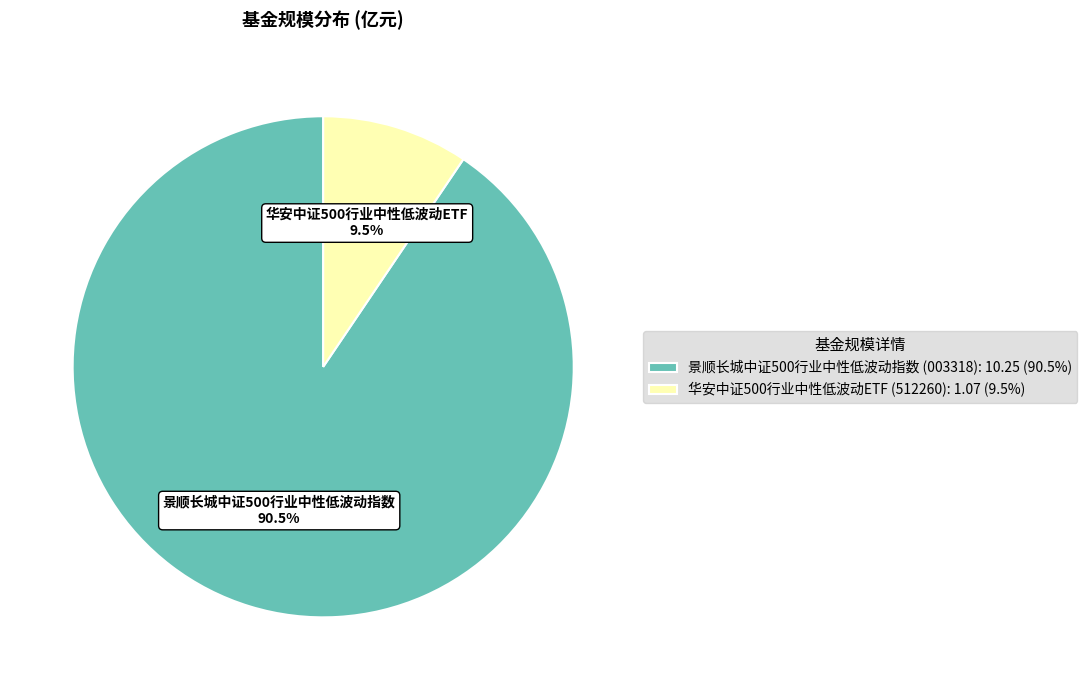

To the nearest percent, what is the difference between the largest and smallest slice percentages?

81%